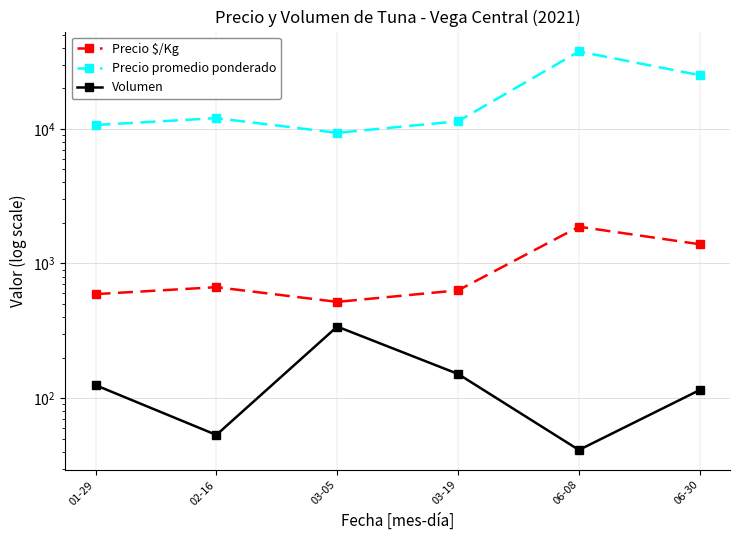

Is it true that Precio promedio ponderado equals 11899.2 at 06-08?

False